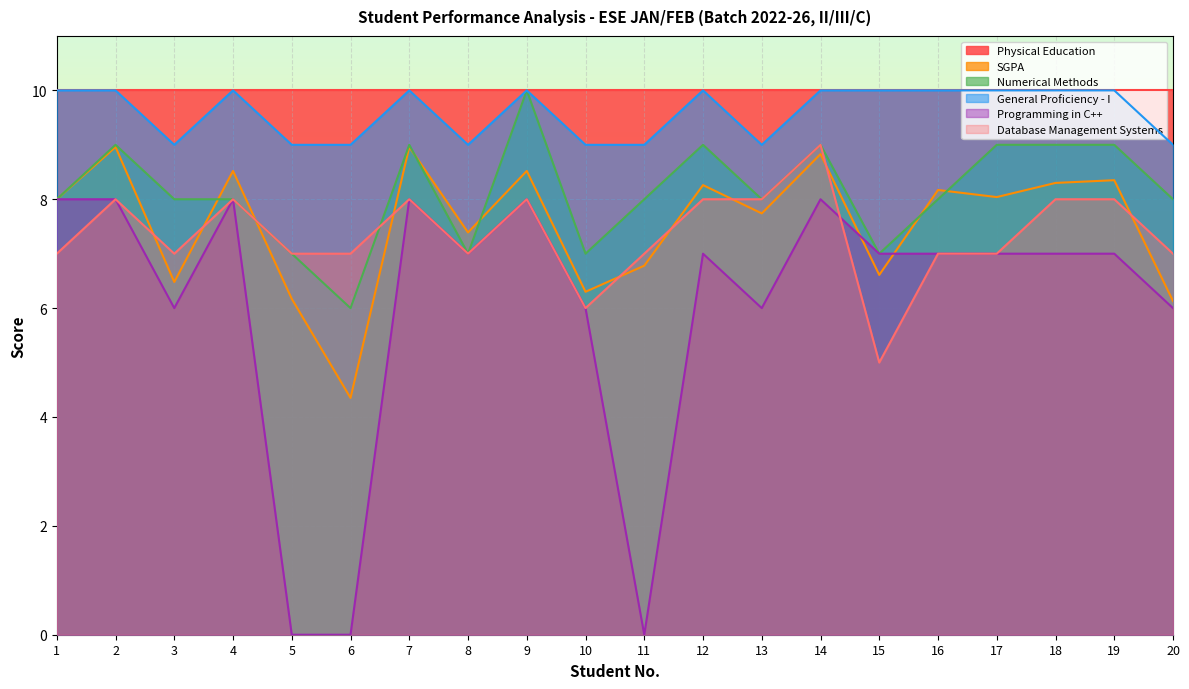

True or false: General Proficiency - I has a value of 10.0 at 2.

True